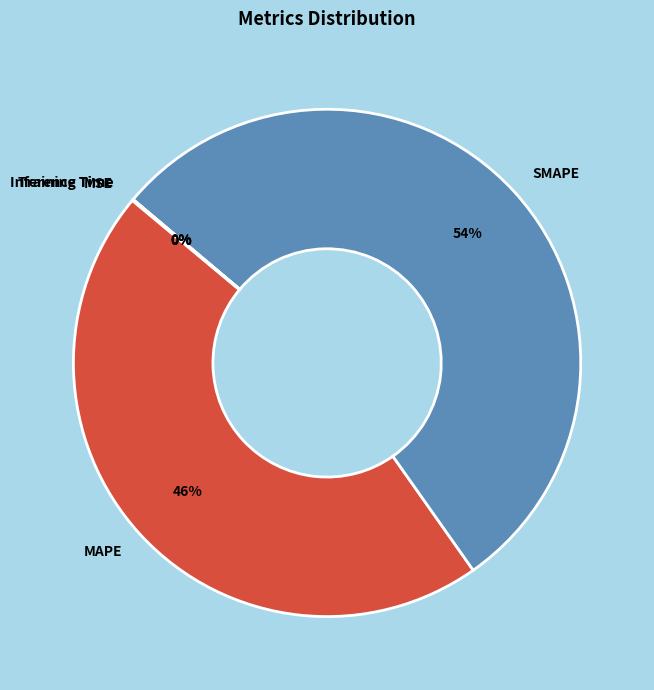

Which slice is the largest?

SMAPE